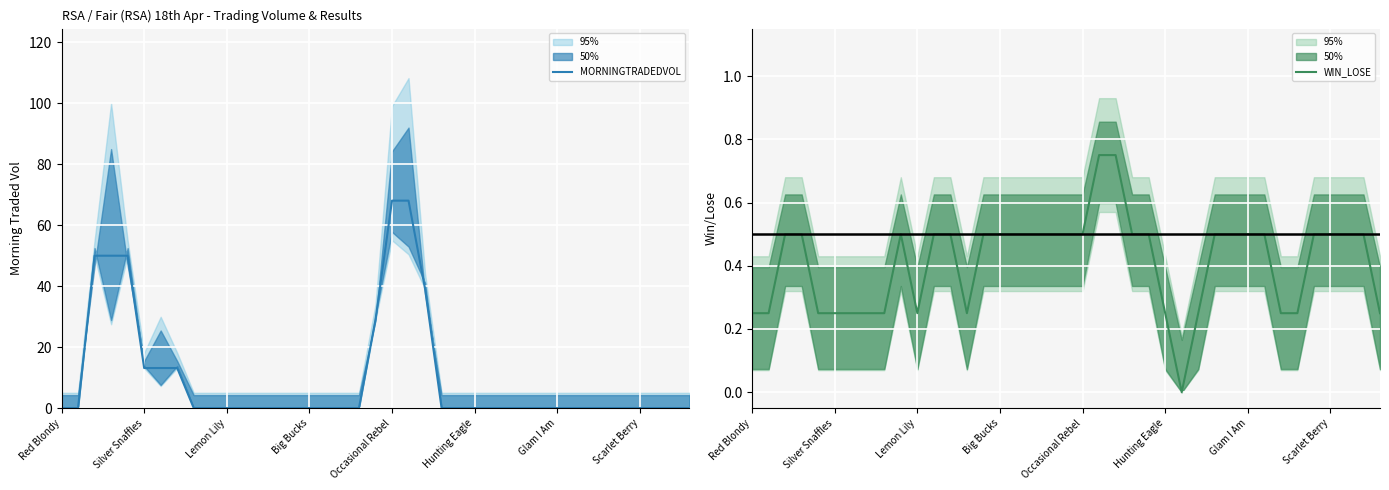

Between 22 and 32, which series saw the biggest shift?

MORNINGTRADEDVOL